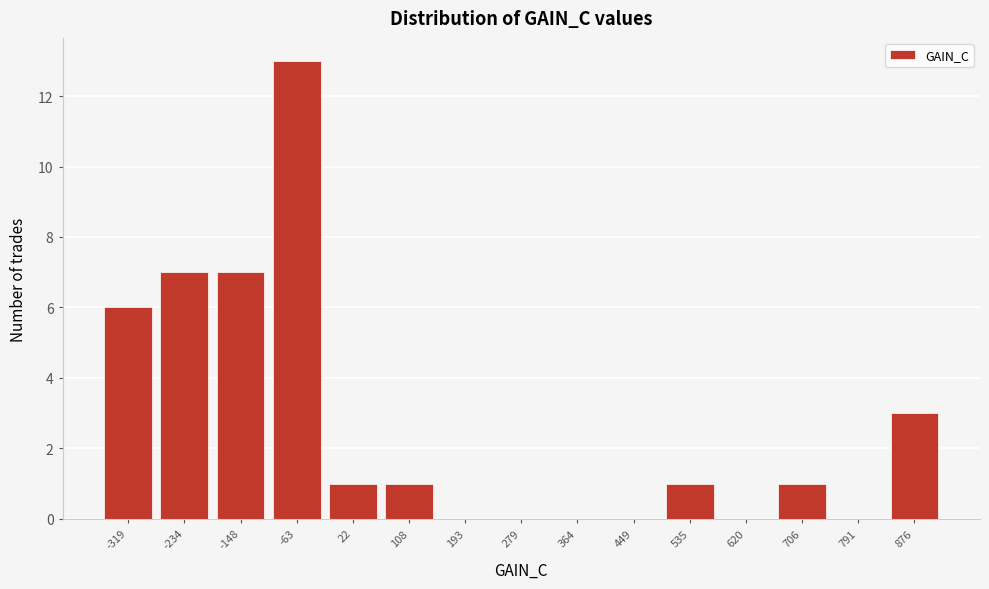

Reading left to right, what are all the values shown in this chart?

-319=6	-234=7	-148=7	-63=13	22=1	108=1	193=0	279=0	364=0	449=0	535=1	620=0	706=1	791=0	876=3